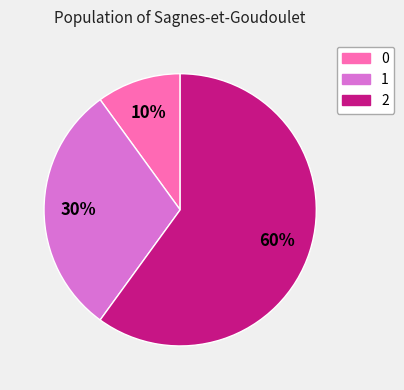

To the nearest percent, what is the combined percentage of 0 and 1?

40%